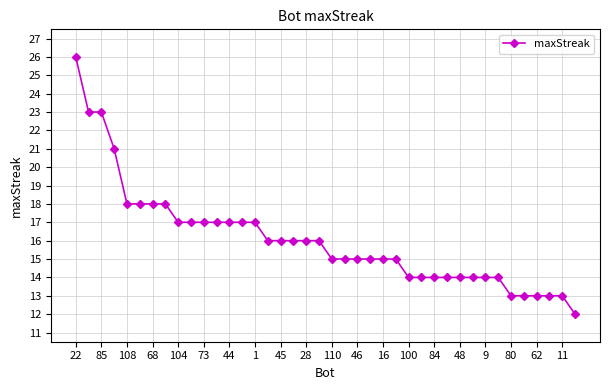

What is the maximum value shown in the chart?

26